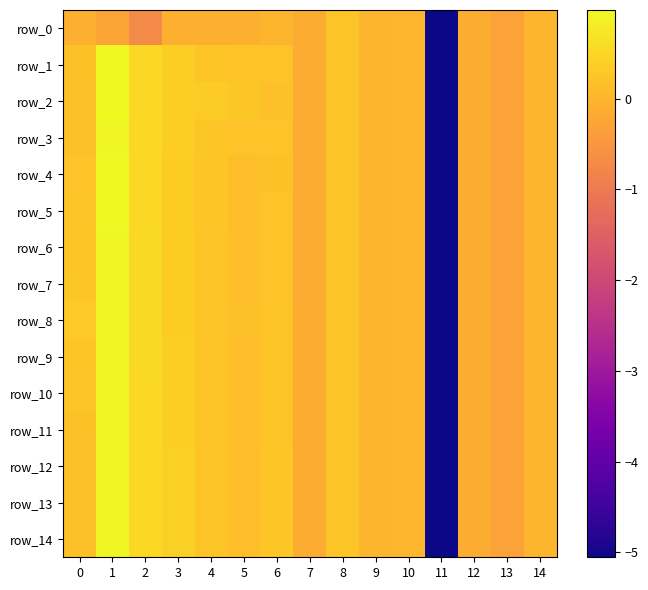

Count the number of categories in the chart.

15